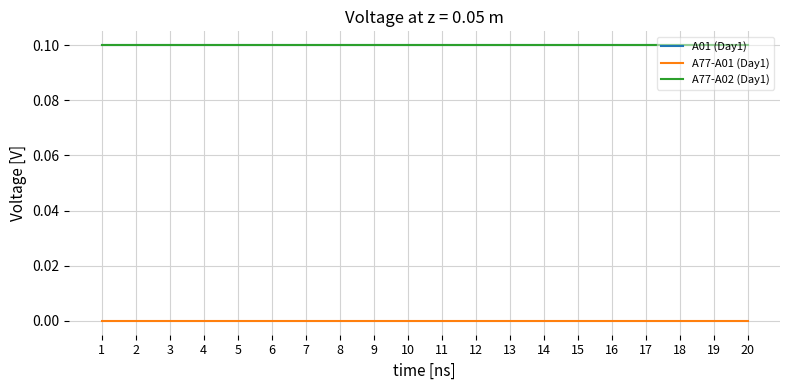

Reading left to right, extract all data points from this chart.

A01 (Day1): 0.1	0.1	0.1	0.1	0.1	0.1	0.1	0.1	0.1	0.1	0.1	0.1	0.1	0.1	0.1	0.1	0.1	0.1	0.1	0.1
A77-A01 (Day1): 0.0	0.0	0.0	0.0	0.0	0.0	0.0	0.0	0.0	0.0	0.0	0.0	0.0	0.0	0.0	0.0	0.0	0.0	0.0	0.0
A77-A02 (Day1): 0.1	0.1	0.1	0.1	0.1	0.1	0.1	0.1	0.1	0.1	0.1	0.1	0.1	0.1	0.1	0.1	0.1	0.1	0.1	0.1